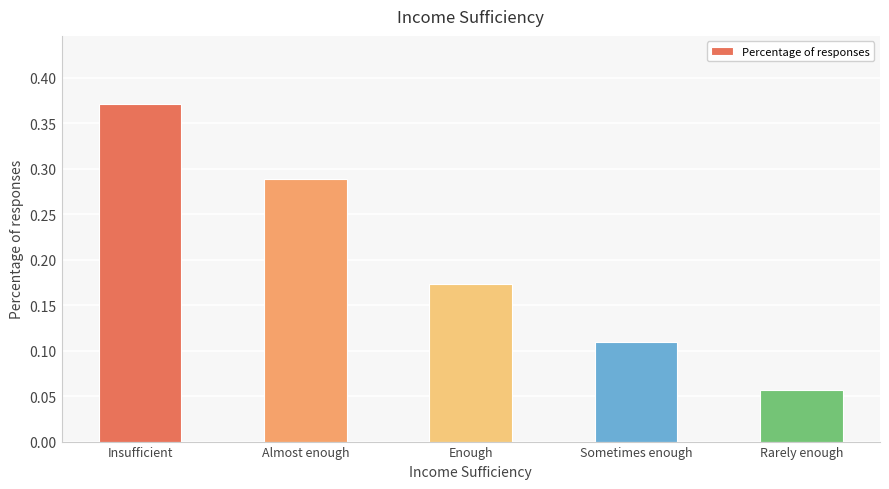

What is the sum of all values?

1.0